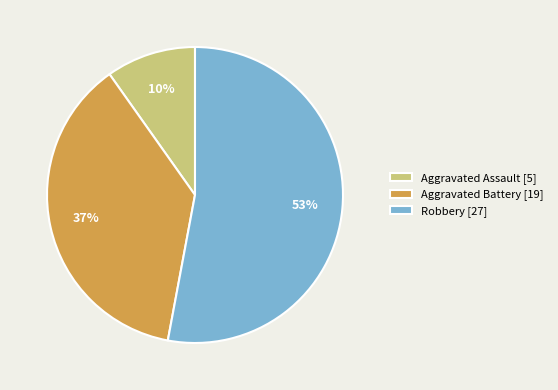

To the nearest percent, what is the difference between the largest and smallest slice percentages?

43%